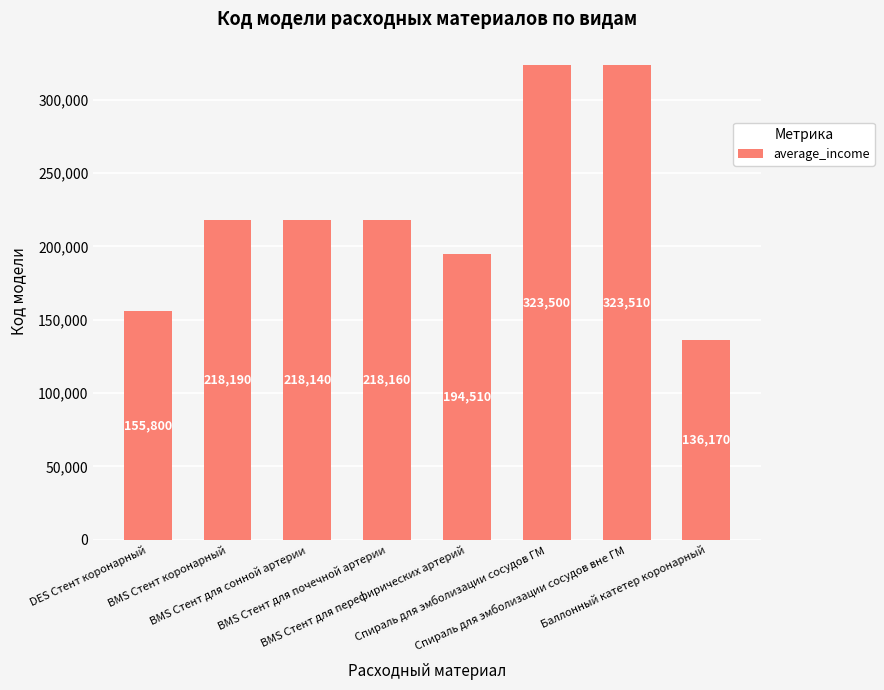

What is the sum of the values at Спираль для эмболизации сосудов вне ГМ and Баллонный катетер коронарный?

459680